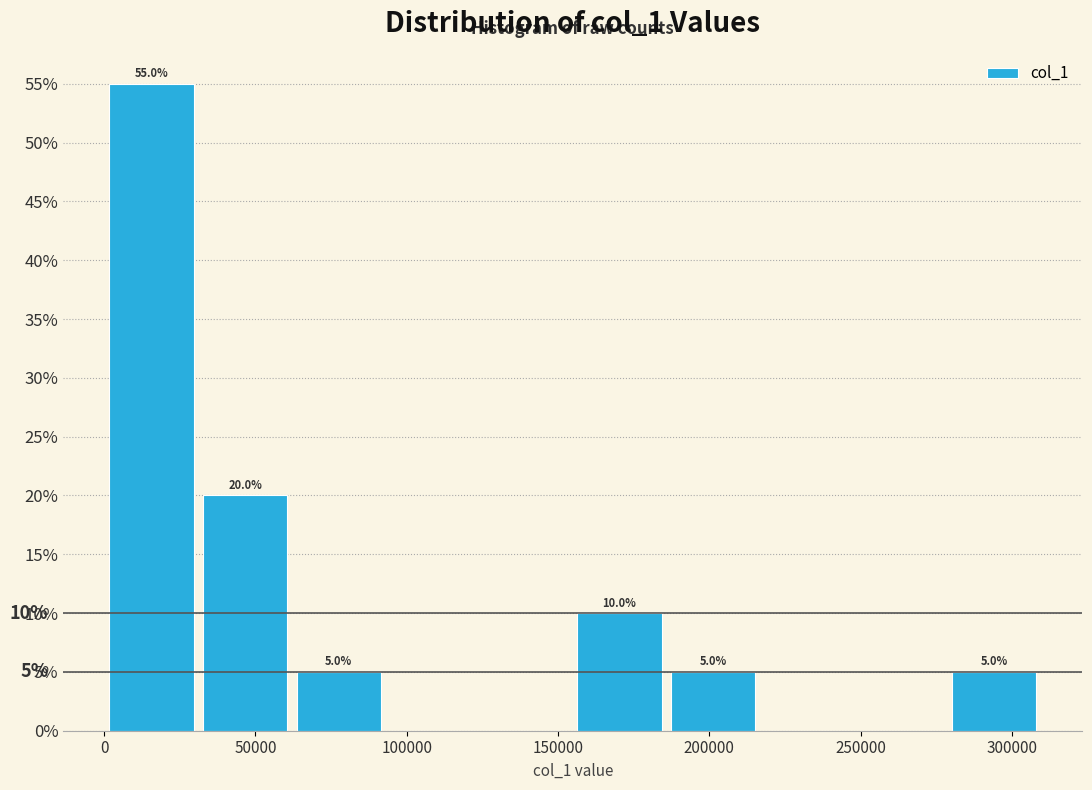

Which range on the x-axis has the tallest bar?

0 to 30000